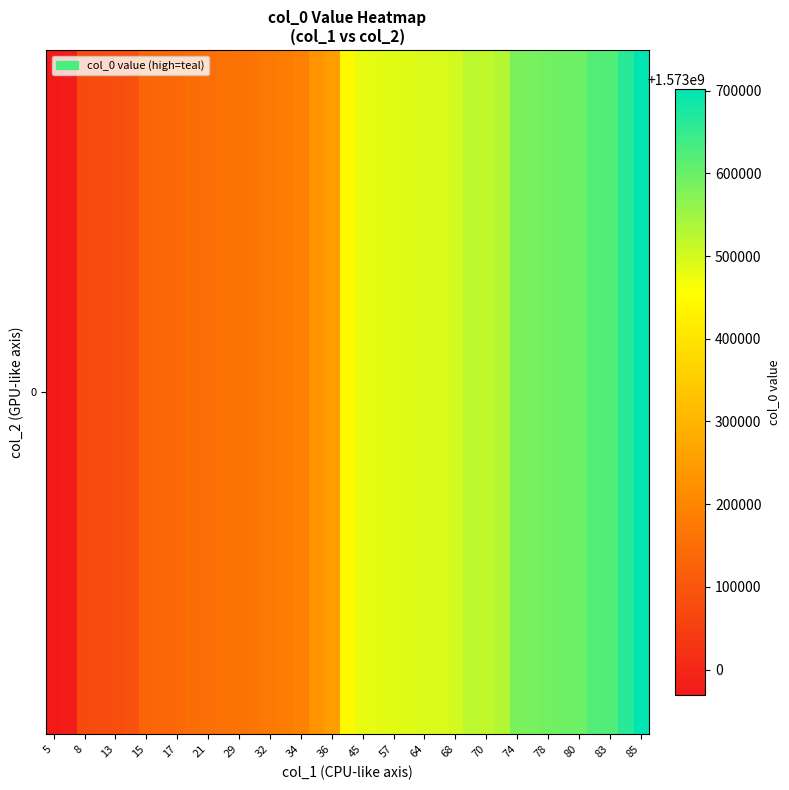

What is the greatest value displayed?

1573702148